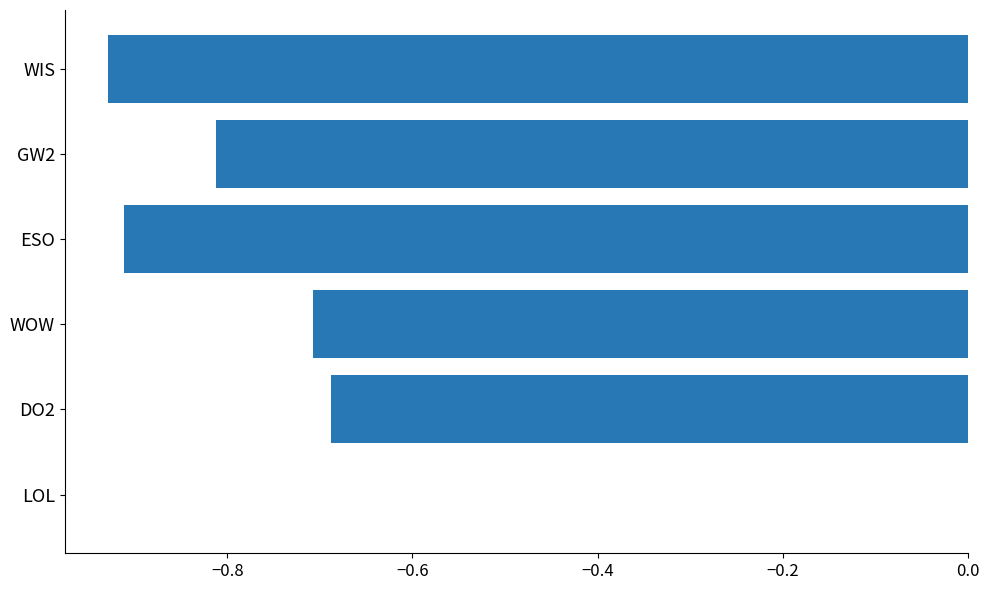

The value at LOL is -0.4. True or false?

False